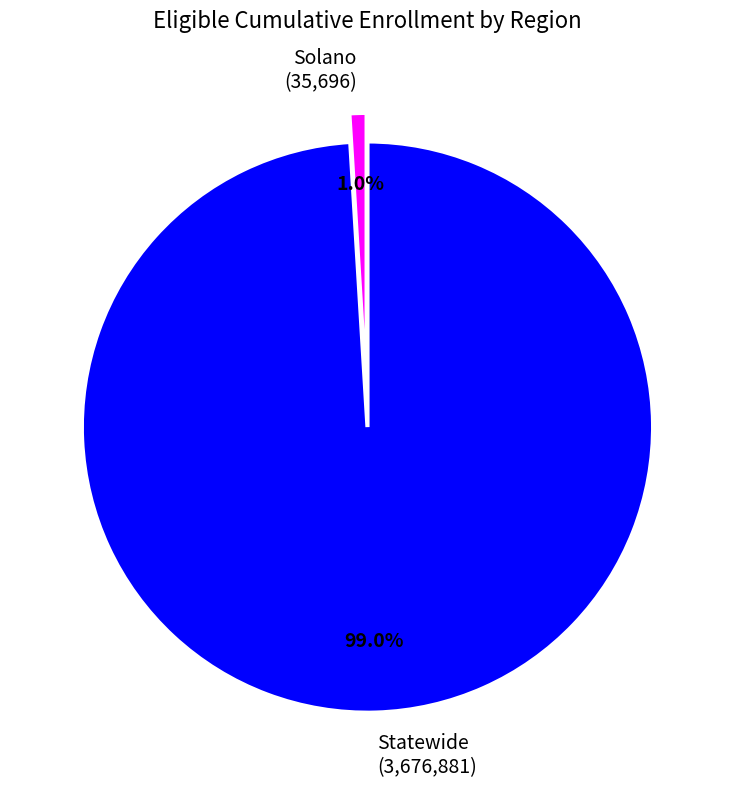

Count the number of slices in the pie.

2